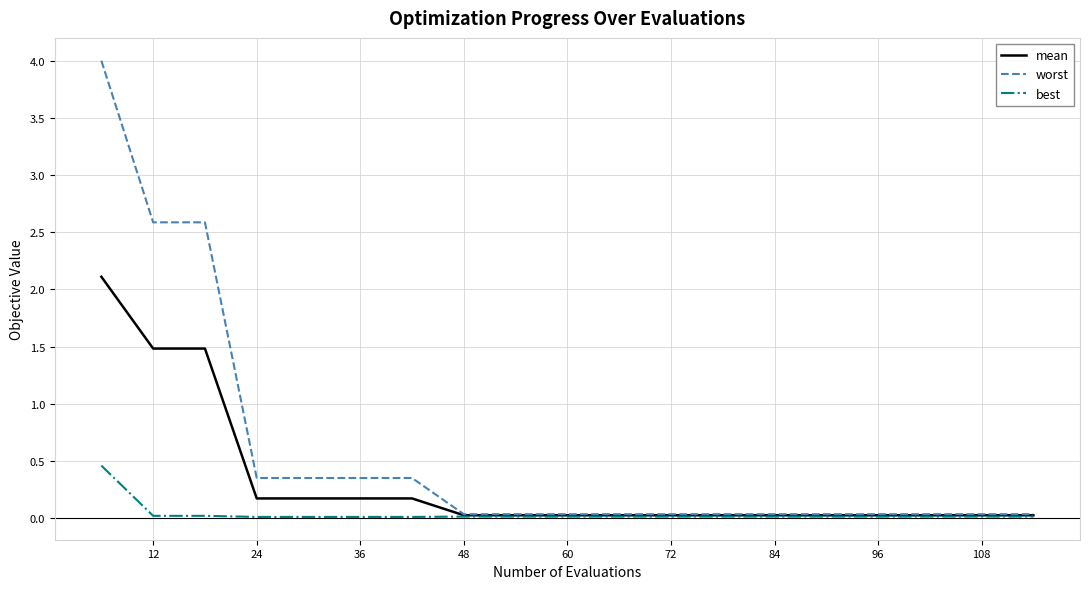

Which series has the largest range (max minus min)?

worst